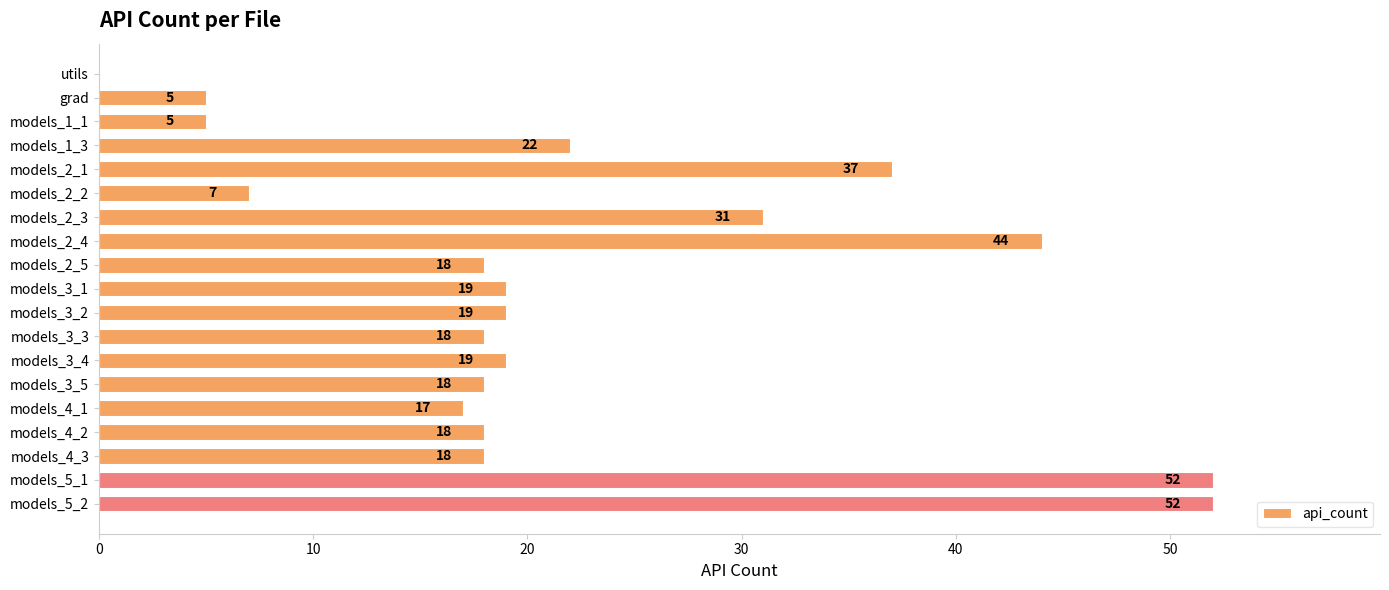

Reading top to bottom, transcribe all the data shown in this chart.

utils=0	grad=5	models_1_1=5	models_1_3=22	models_2_1=37	models_2_2=7	models_2_3=31	models_2_4=44	models_2_5=18	models_3_1=19	models_3_2=19	models_3_3=18	models_3_4=19	models_3_5=18	models_4_1=17	models_4_2=18	models_4_3=18	models_5_1=52	models_5_2=52